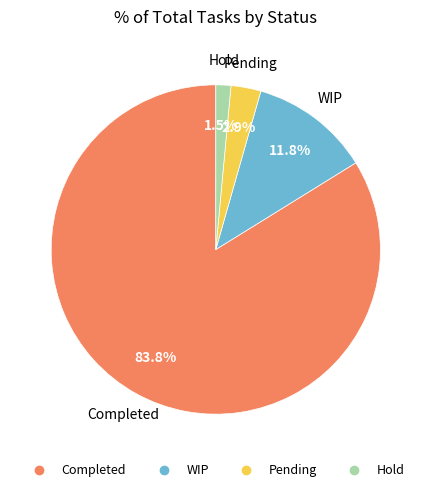

What portion of the pie excludes Hold?

98.5%